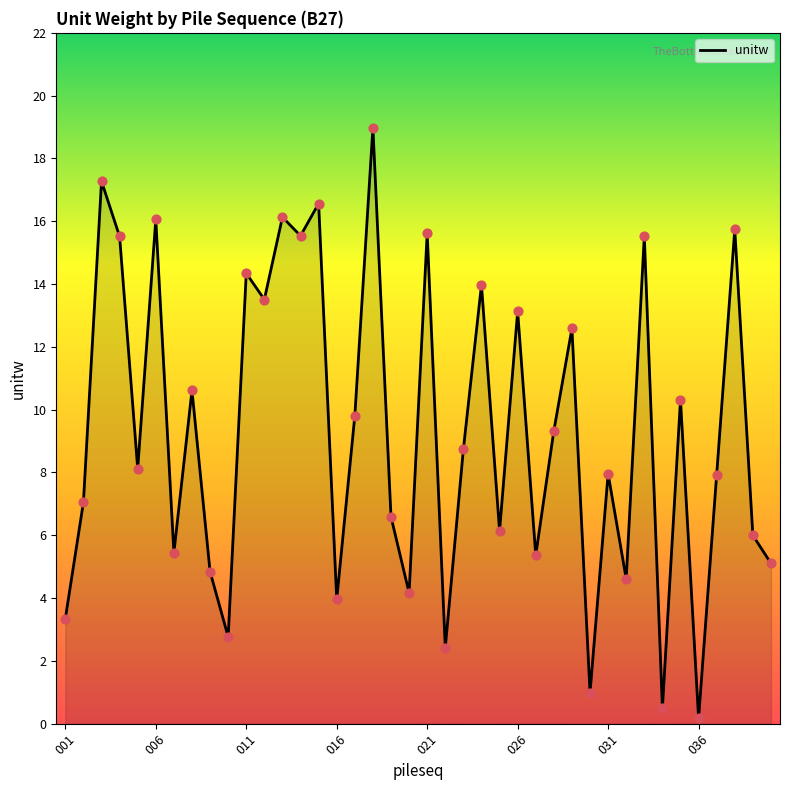

What is the difference between the maximum and minimum values?

18.8